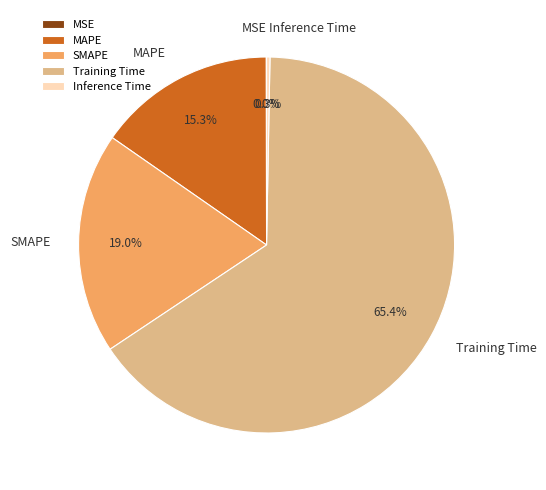

Combined, do Training Time and SMAPE account for over 50%?

Yes